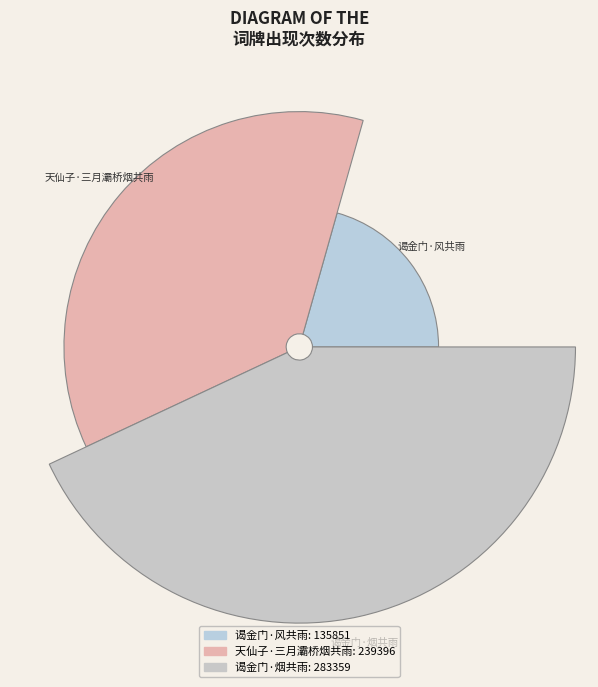

Does 谒金门·风共雨 represent more than half of the total?

No